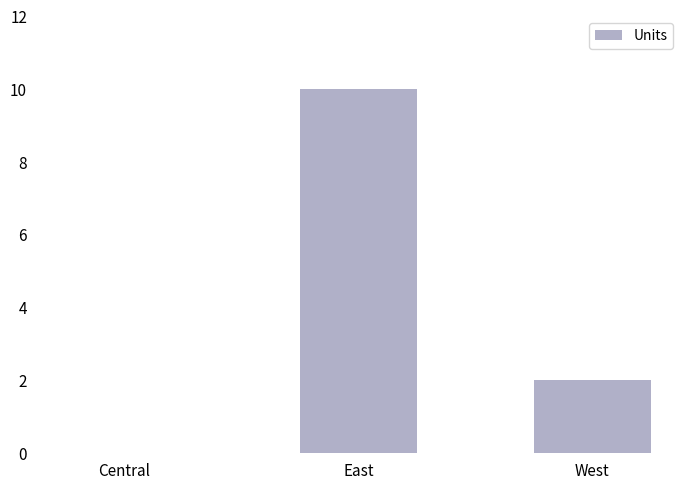

How many values are above zero?

2